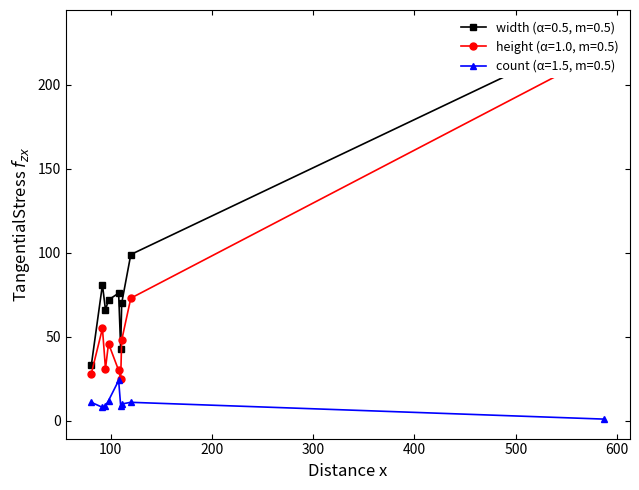

True or false: width has a value of 94 at 95.

False